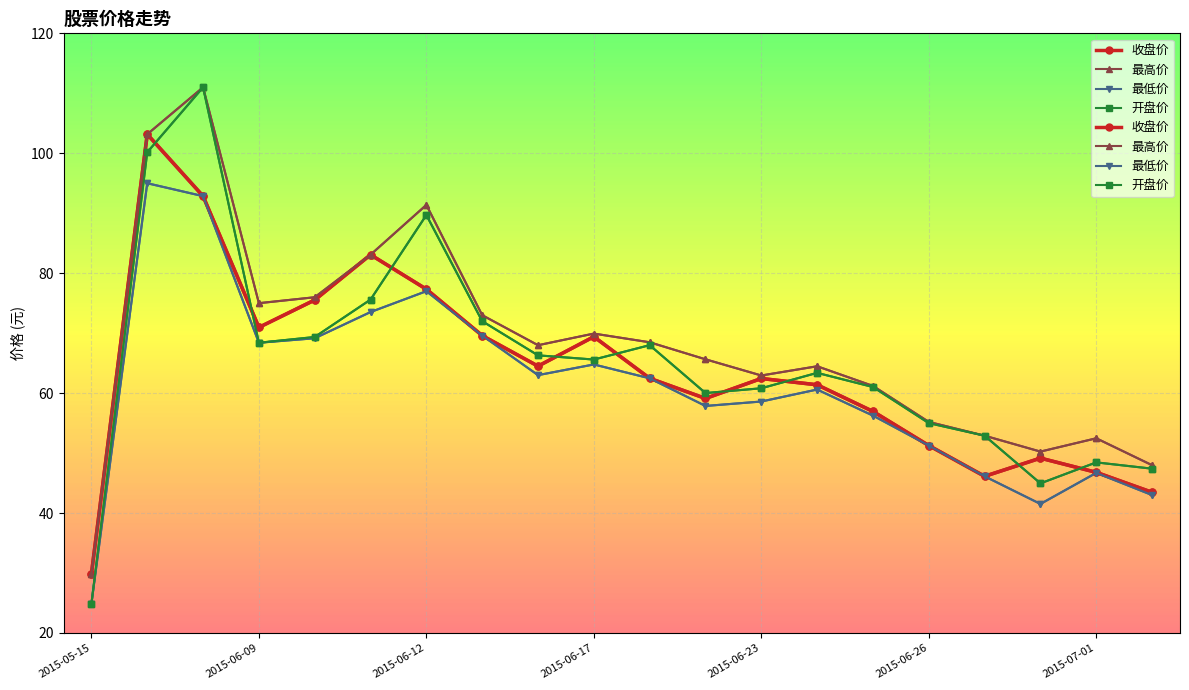

Is it true that 最低价 equals 44.1 at 2015-06-09?

False